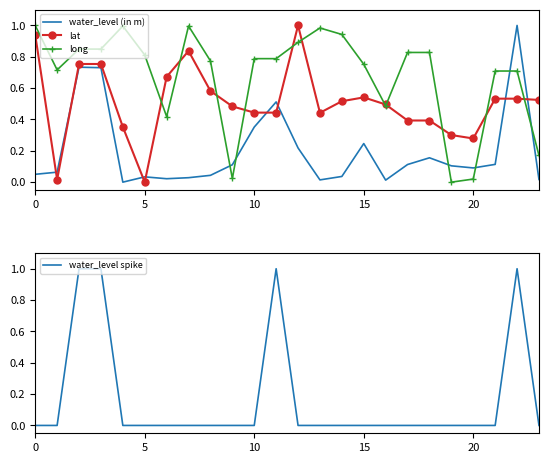

What is the label of the 15th point from the right?

9